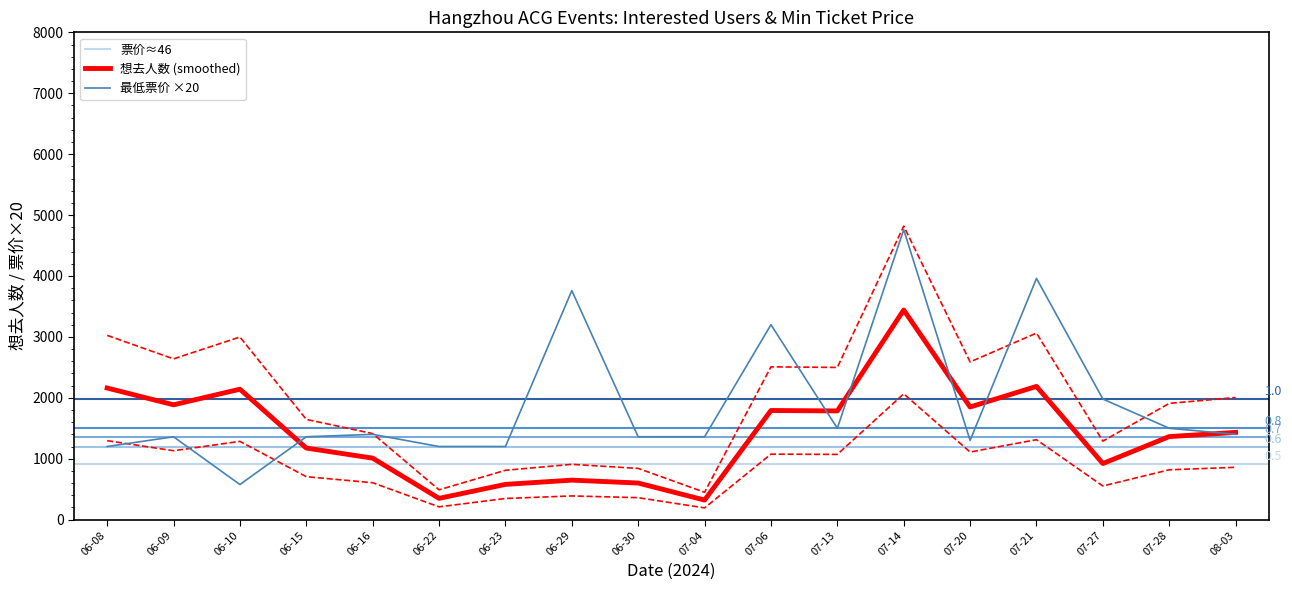

The value of 想去人数 (smoothed) at 06-29 is 1132.2. True or false?

False